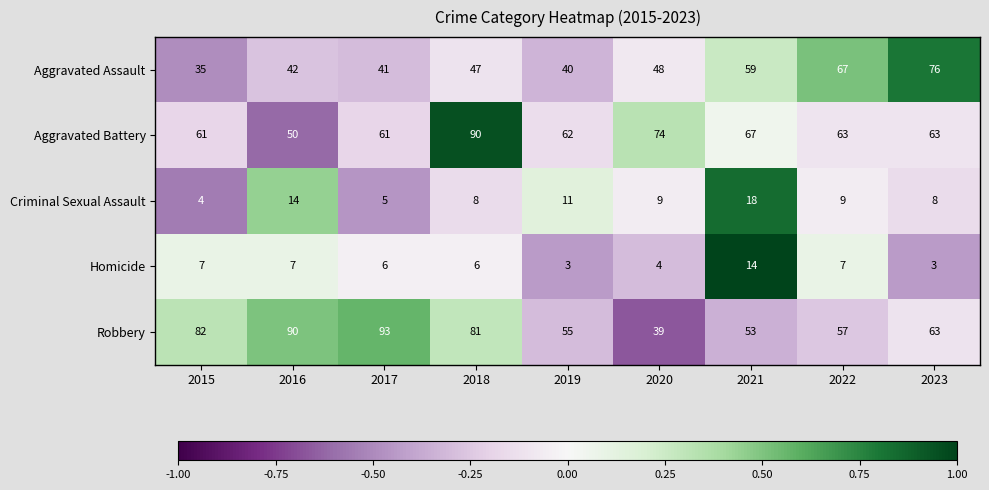

How many distinct data groups are displayed?

5